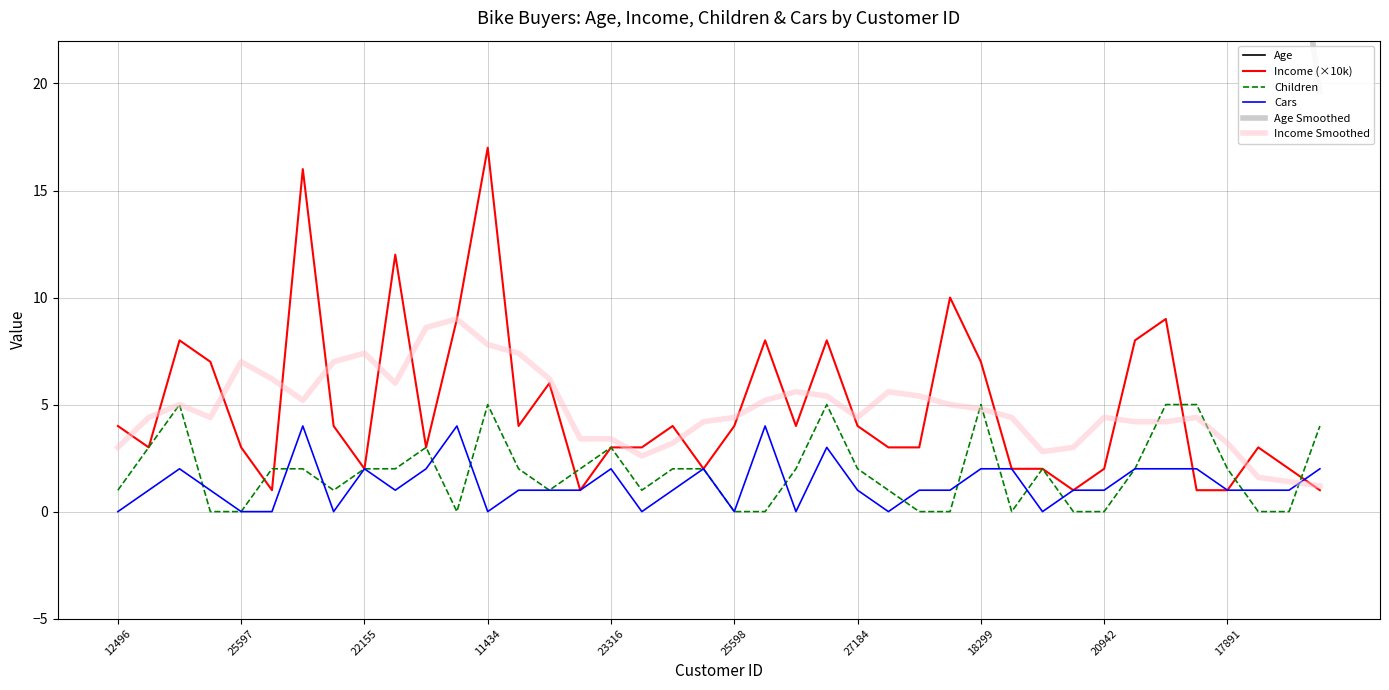

Between 31 and 14, which is larger?

14